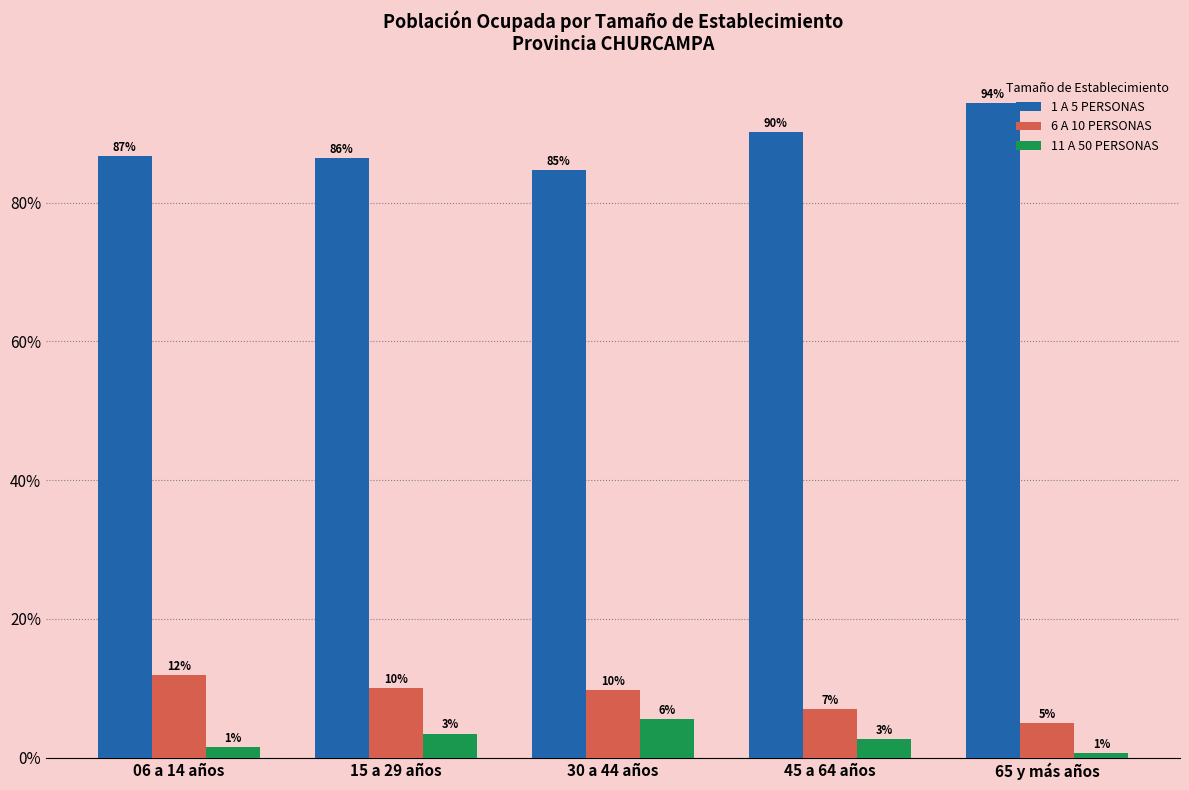

Which series has the largest total across all categories?

1 A 5 PERSONAS